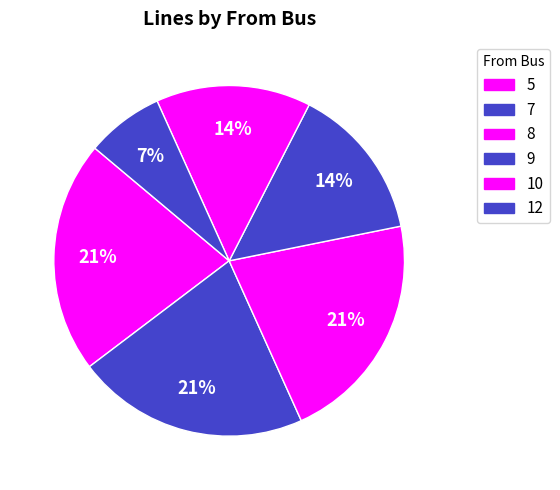

What portion of the pie excludes 8?

78.6%